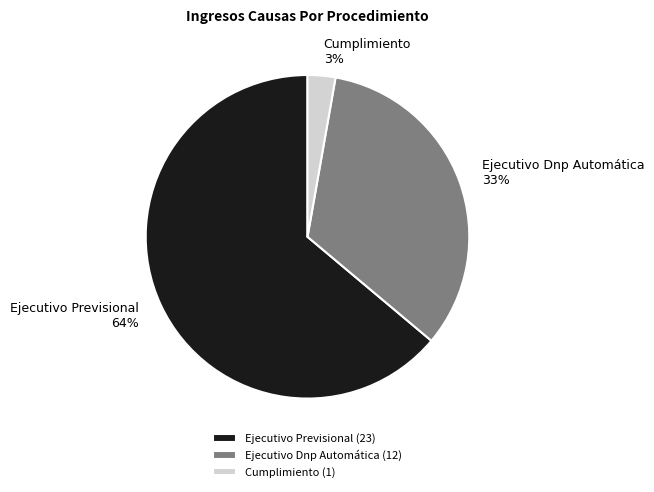

To the nearest percent, what is the average slice percentage?

33%